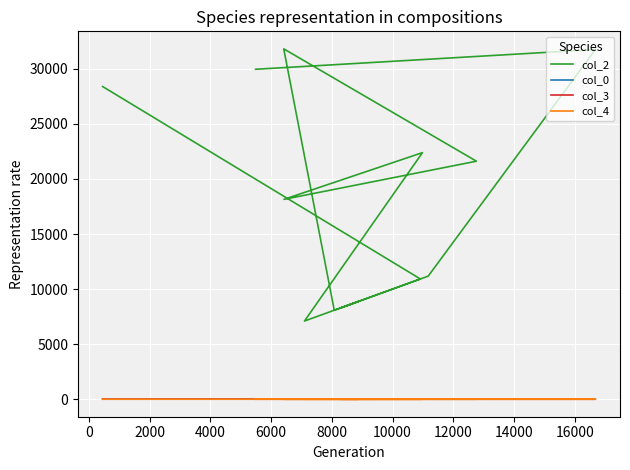

At how many categories does at least one series exceed 19806?

6